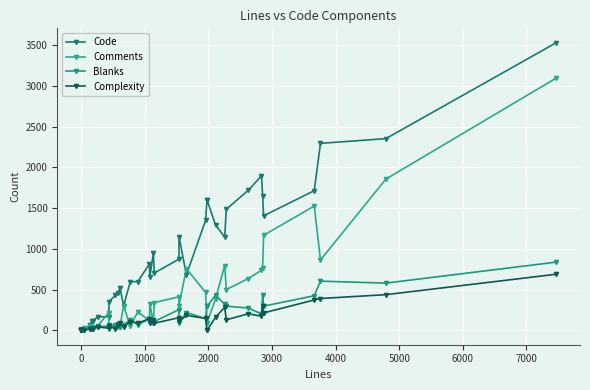

At how many categories does at least one series exceed 101?

32